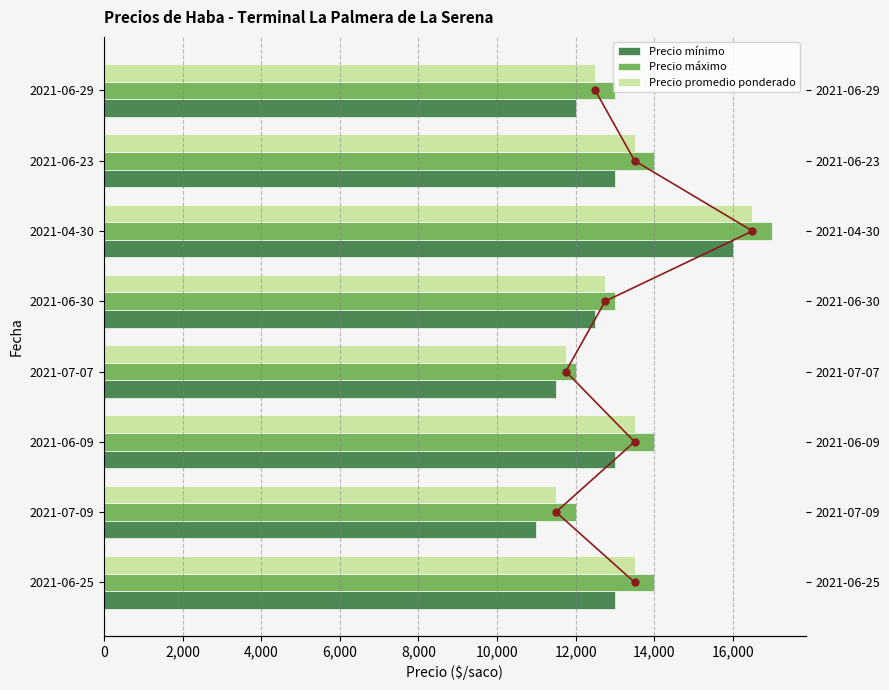

Are the bars horizontal?

Yes